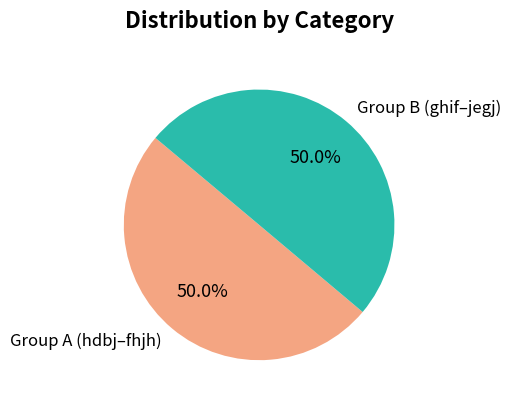

How many segments does this pie chart have?

2